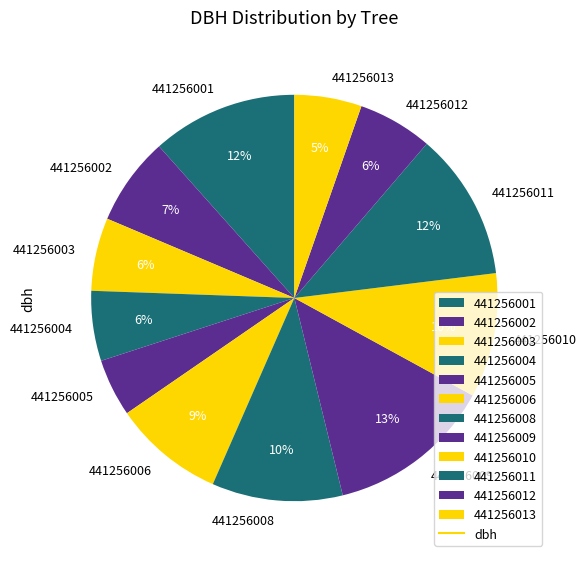

Which has a higher value, 441256011 or 441256008?

441256011